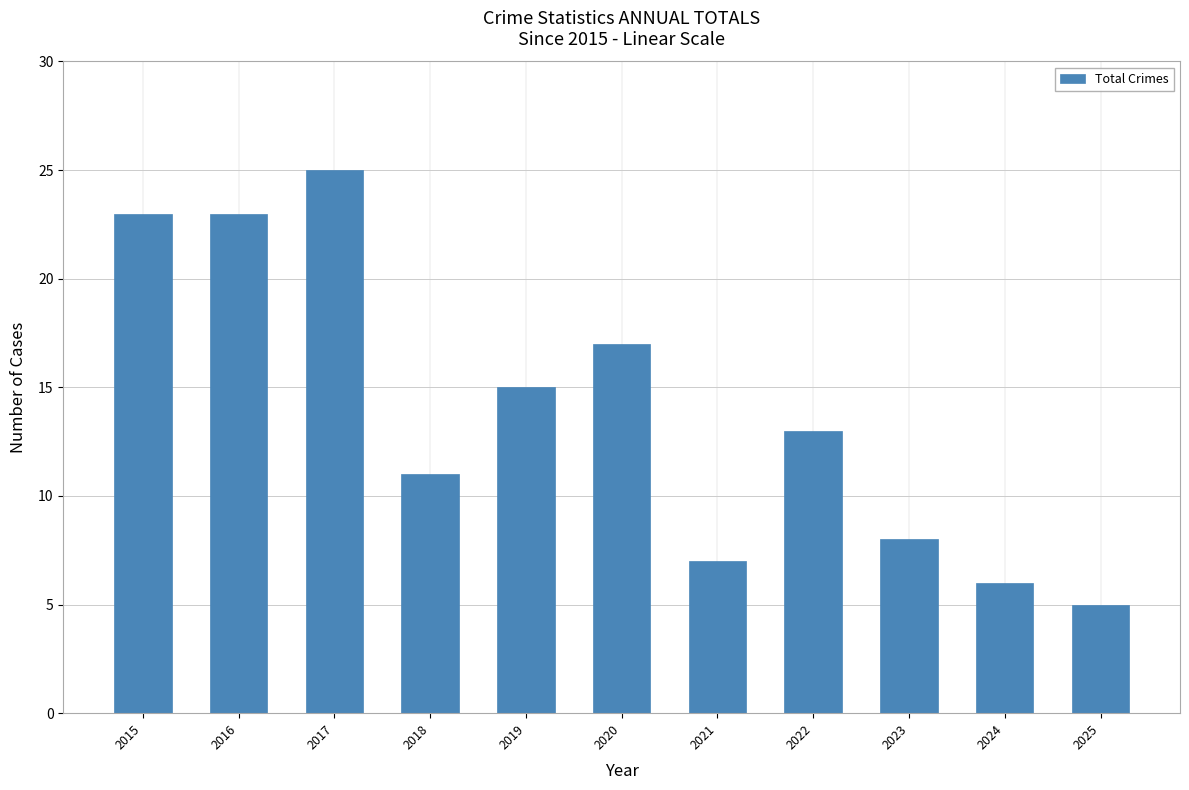

What is the average value?

14